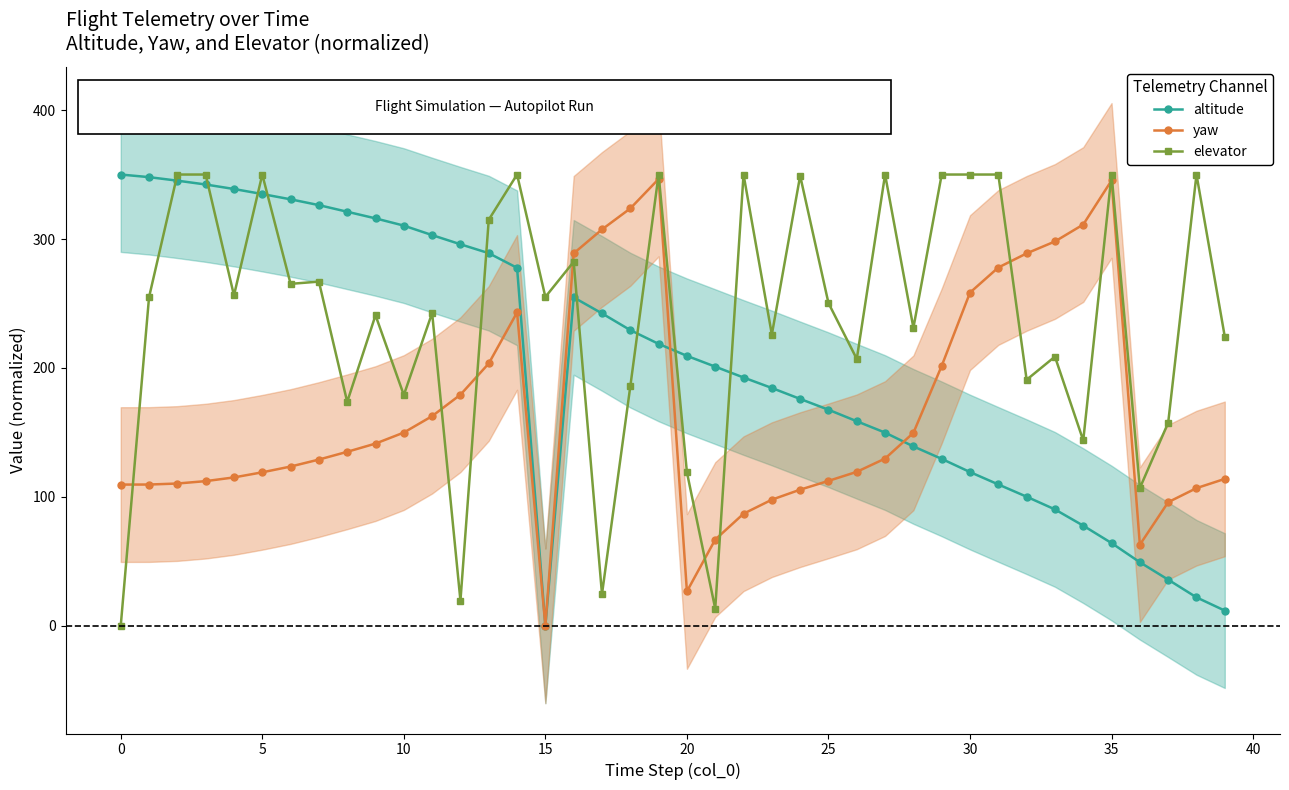

Reading right to left, extract all data points from this chart.

altitude: 11.8	22.1	35.8	49.3	64.2	77.7	90.3	100.1	109.6	119.3	129.5	139.1	149.9	158.7	167.6	176.0	184.5	192.6	201.0	209.4	218.7	229.3	242.3	254.7	0.0	277.6	289.0	295.9	303.0	310.4	316.0	321.1	326.3	330.8	334.9	338.8	342.3	345.2	348.0	350.0
yaw: 114.0	106.8	95.9	62.9	345.4	311.2	298.1	288.8	277.9	258.4	201.6	149.7	129.7	119.4	112.4	105.6	97.8	86.9	66.9	26.7	346.5	323.7	307.4	288.9	0.0	243.1	203.5	179.3	162.6	149.9	141.3	135.0	128.9	123.5	119.1	115.1	112.2	110.4	109.6	109.6
elevator: 224.2	350.0	157.5	106.9	350.0	143.8	208.8	190.8	350.0	350.0	350.0	231.1	350.0	207.0	250.3	349.0	225.9	350.0	13.3	119.1	350.0	185.7	24.6	282.3	255.1	350.0	314.9	19.5	242.6	179.0	240.9	173.7	267.0	265.2	350.0	256.3	350.0	350.0	254.9	0.0